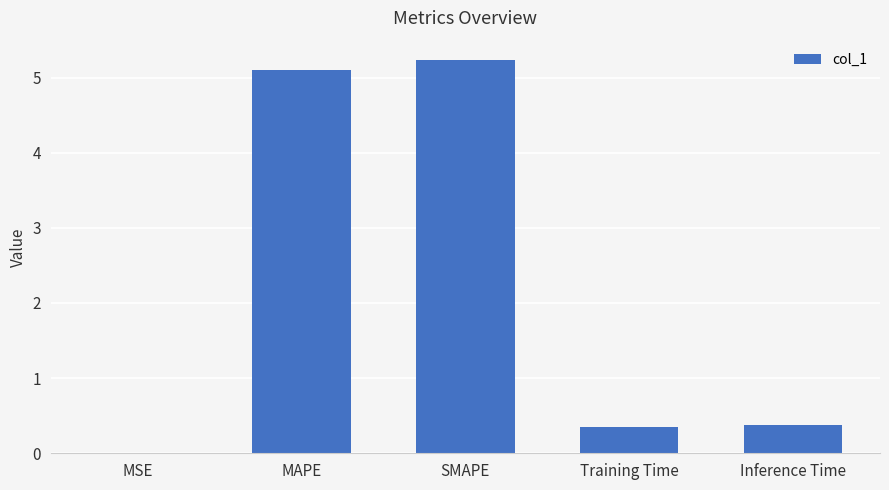

Is it true that the value at Inference Time is 0.2?

False